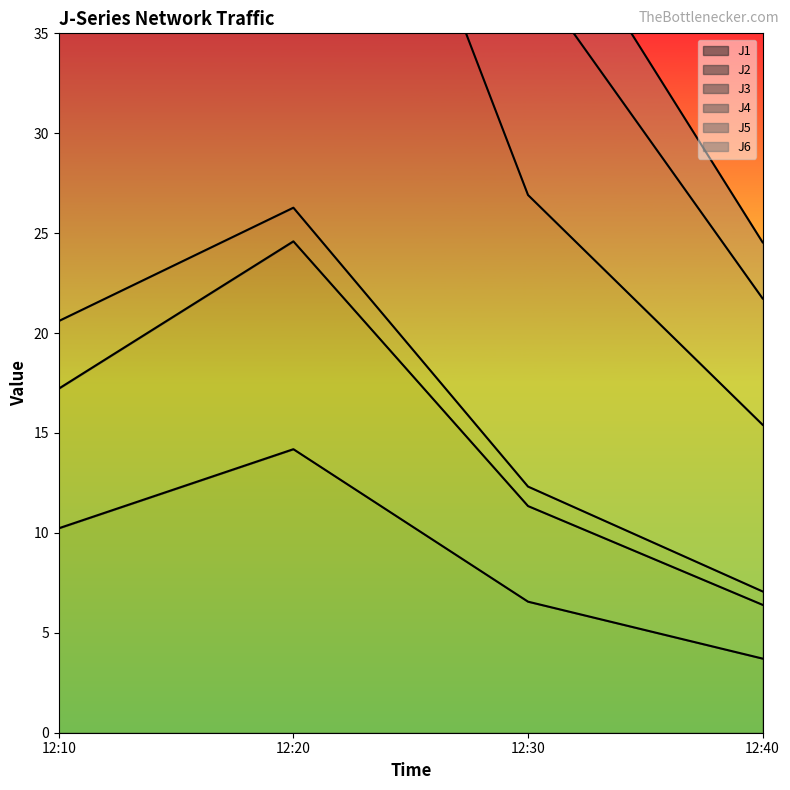

Rank the categories by J1 value from highest to lowest.

12:20, 12:10, 12:30, 12:40